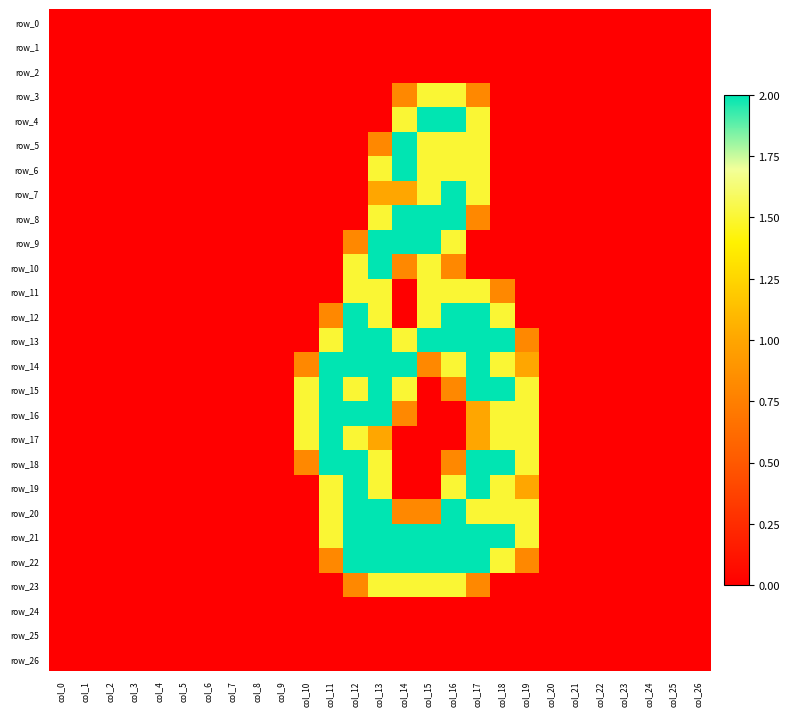

How many values in row_4 are above zero?

4